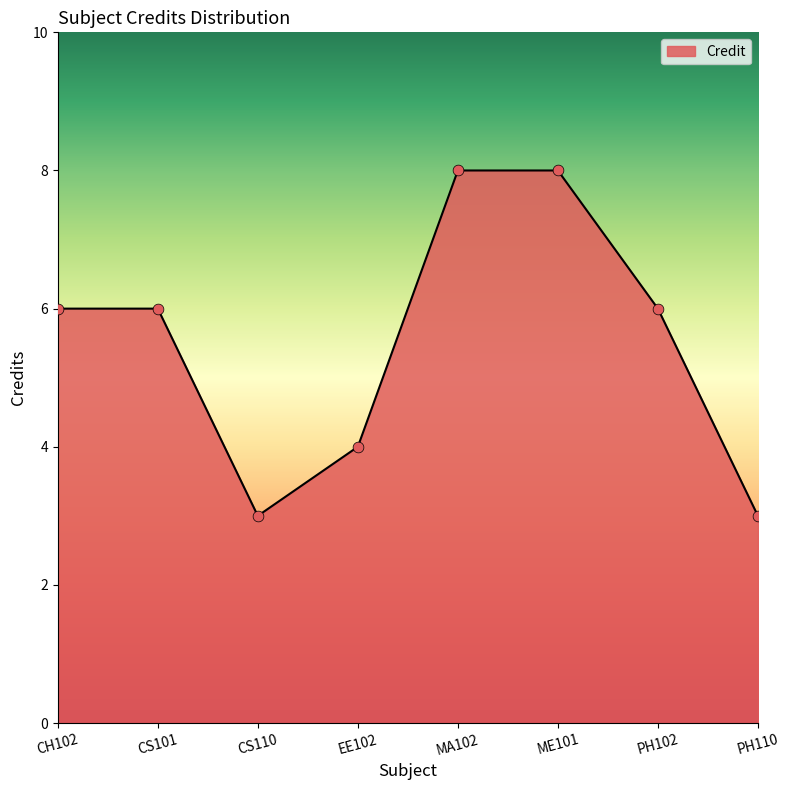

Approximately how many times larger is the value at ME101 compared to CS101?

1.3